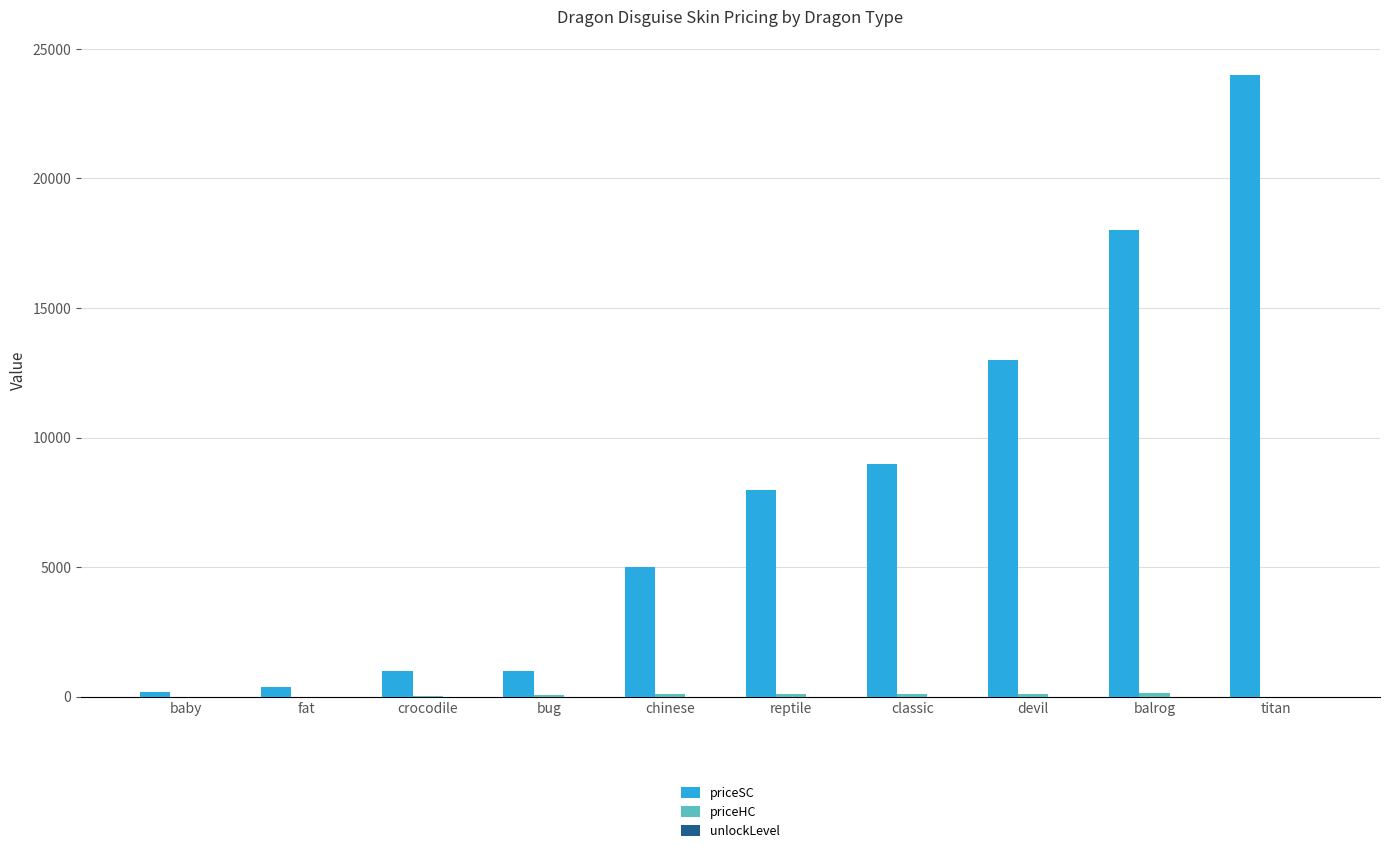

Between fat and devil, which series saw the biggest shift?

priceSC